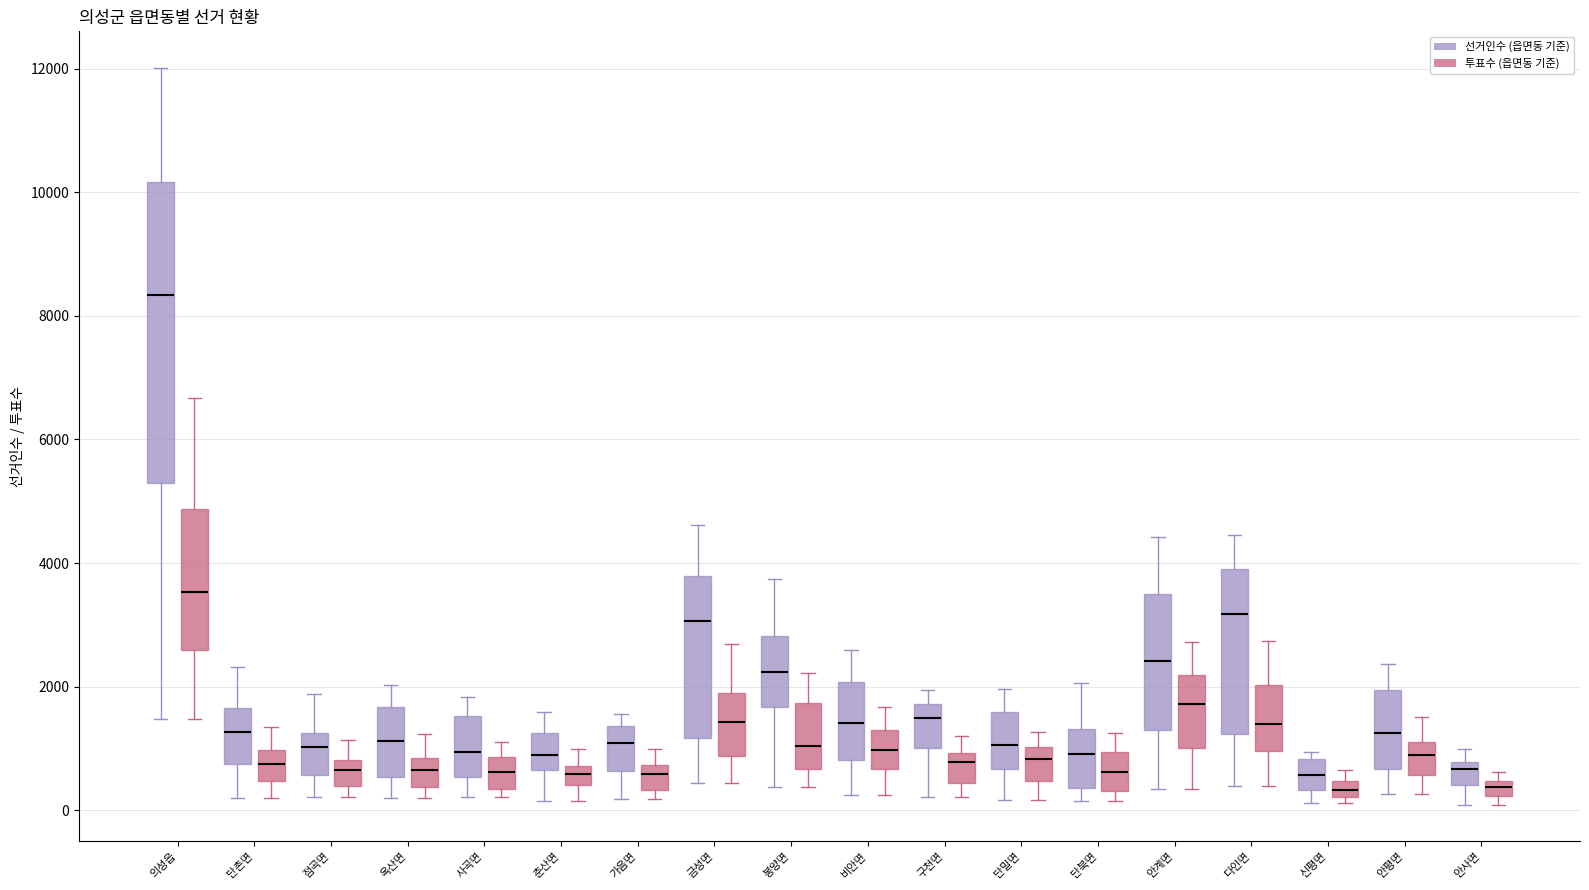

Comparing the boxes themselves (not the whiskers), which one is the tallest?

의성읍 (선거인수 (읍면동 기준))